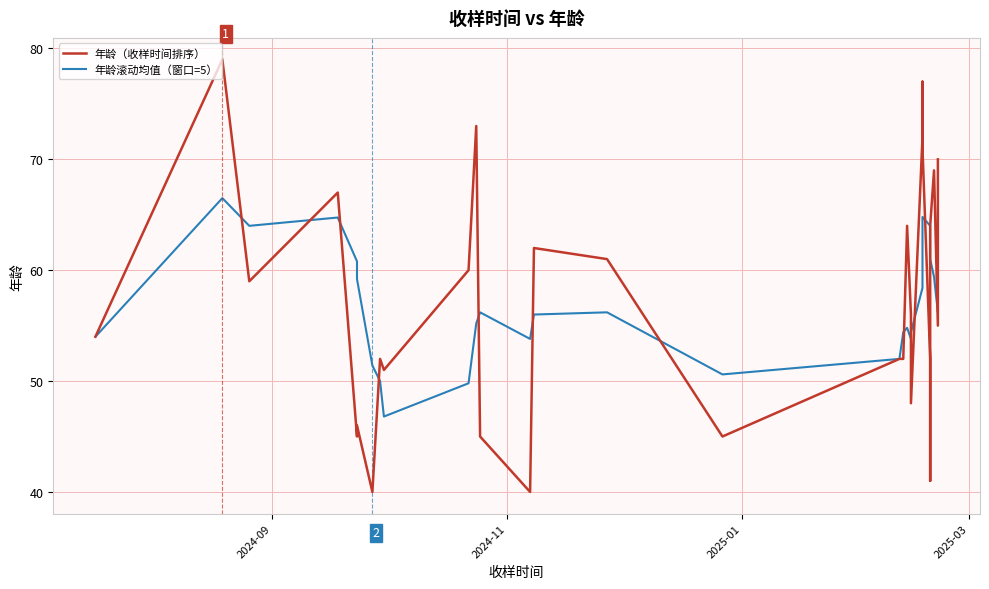

What is the smallest value displayed?

40.0